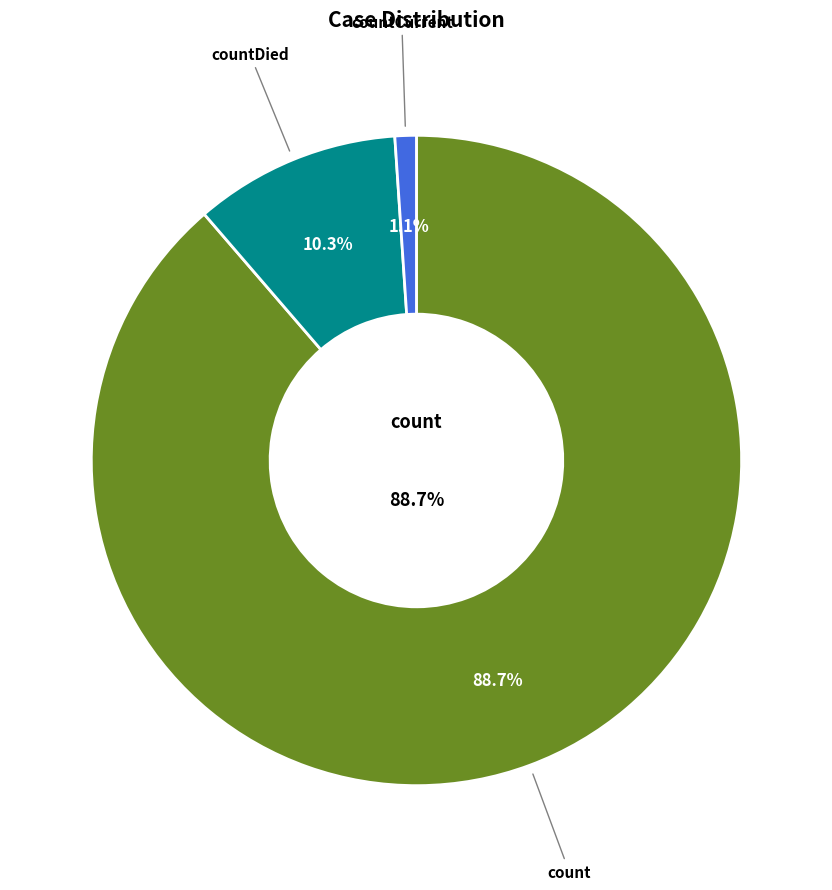

Combined, what portion of the pie is countCurrent and count?

89.7%